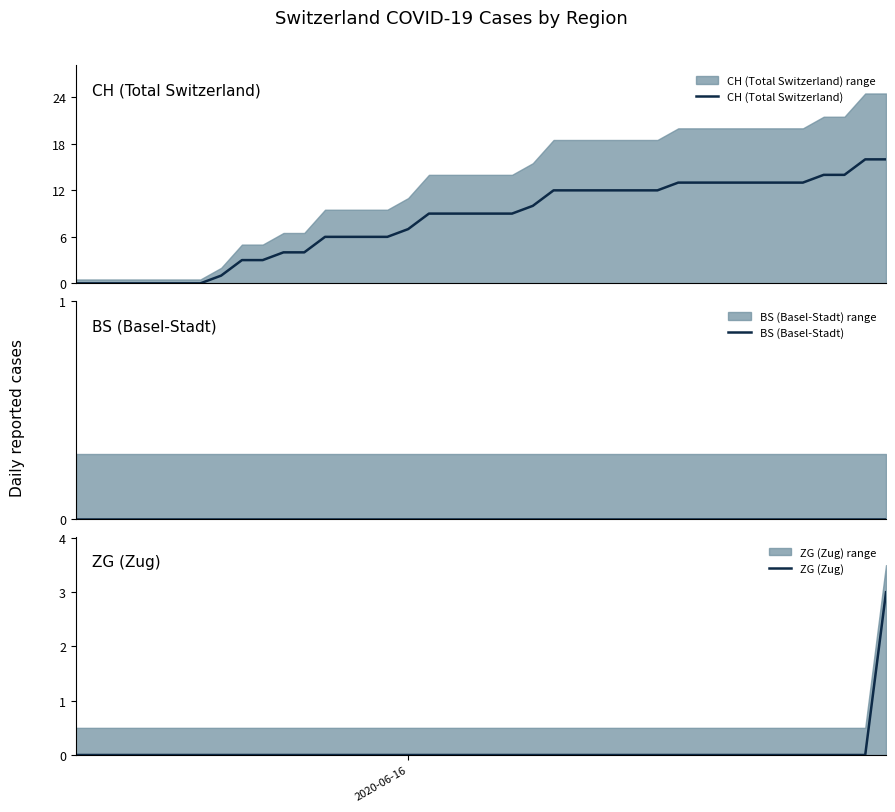

True or false: ZG (Zug) has more than 2 interior local peaks.

False